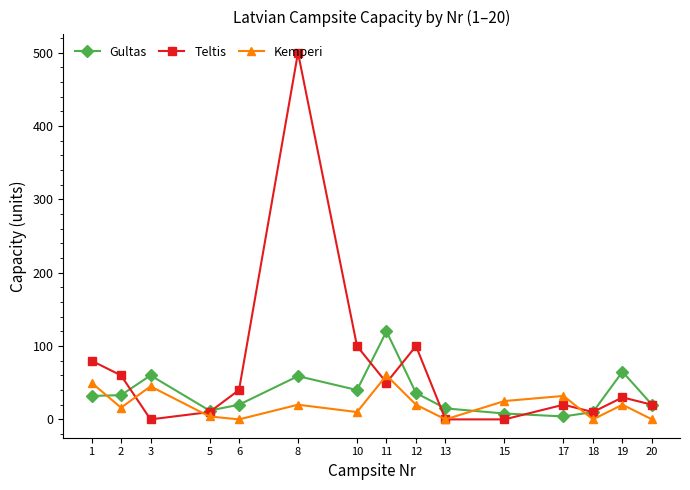

What is the sum of all Teltis values?

1020